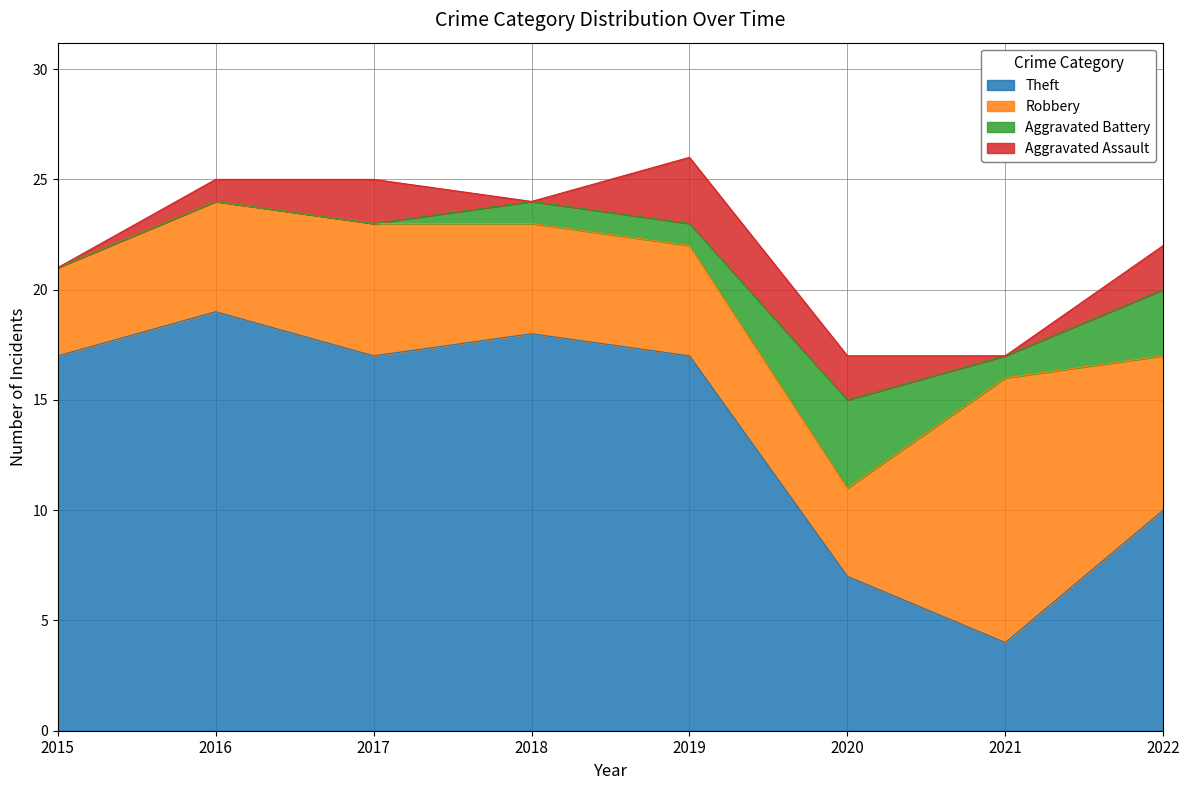

True or false: Robbery and Aggravated Assault cross at least once.

False